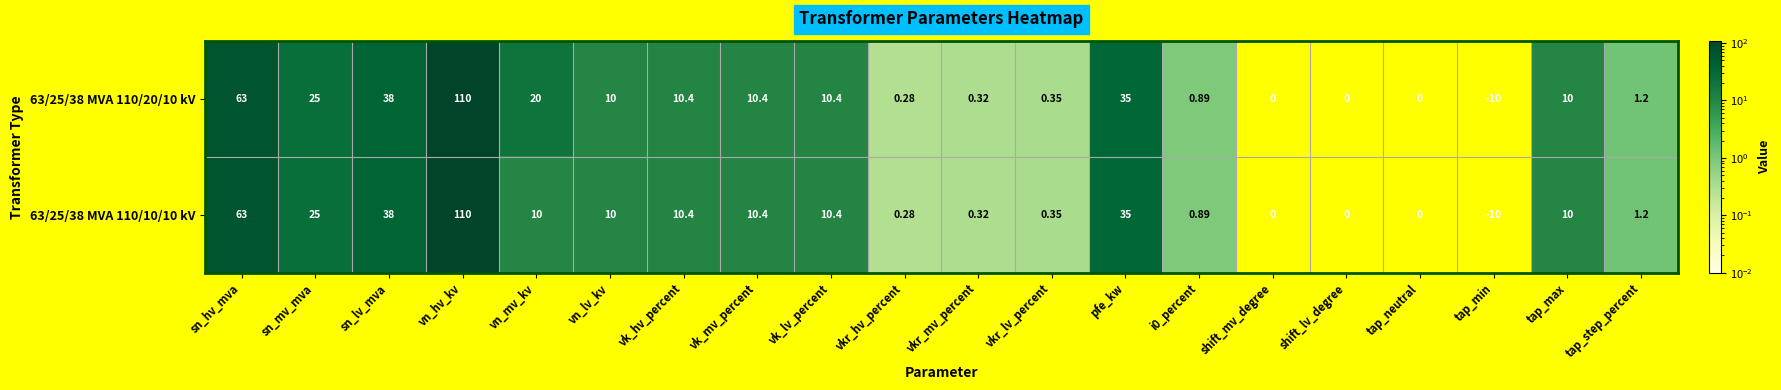

Is the value of 63/25/38 MVA 110/10/10 kV at tap_neutral greater than the value of 63/25/38 MVA 110/20/10 kV at tap_step_percent?

No